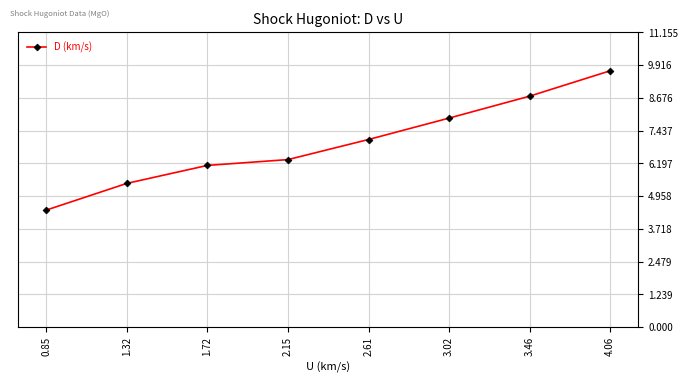

Between 1.32 and 3.02, which is larger?

3.02